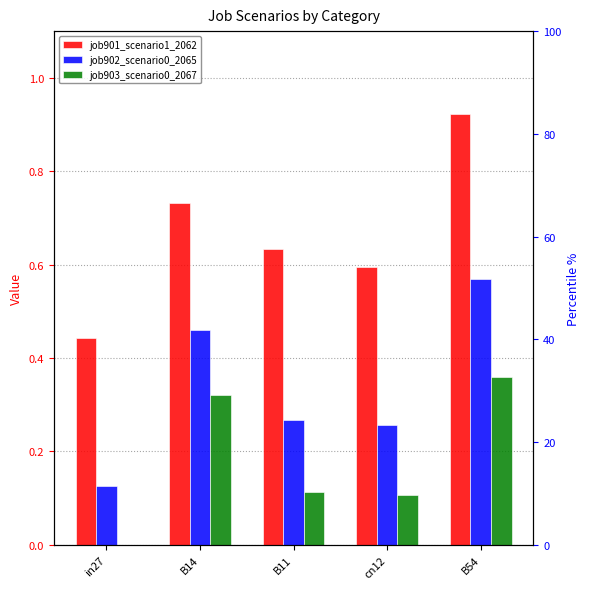

How many bars are there in each group?

3